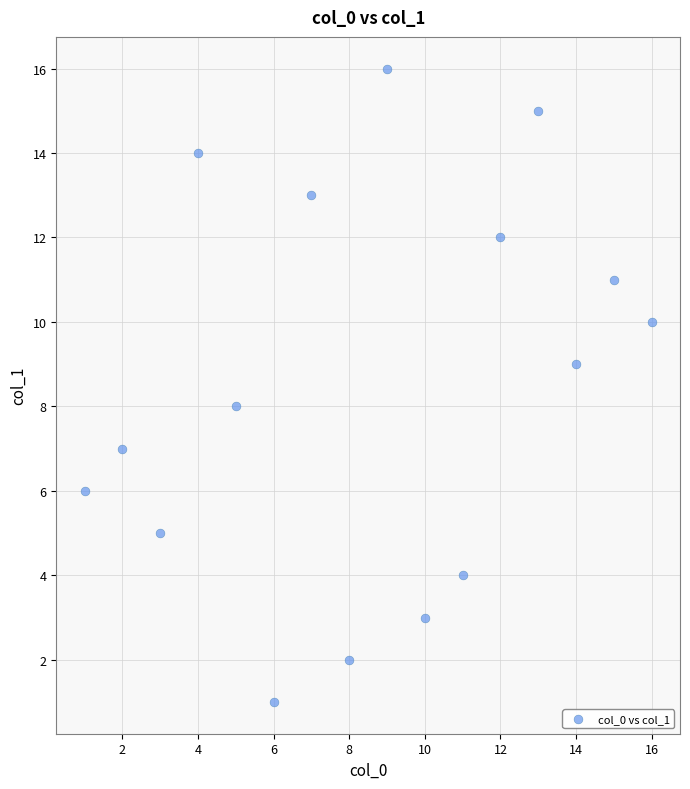

What is the range of X values (max minus min)?

15